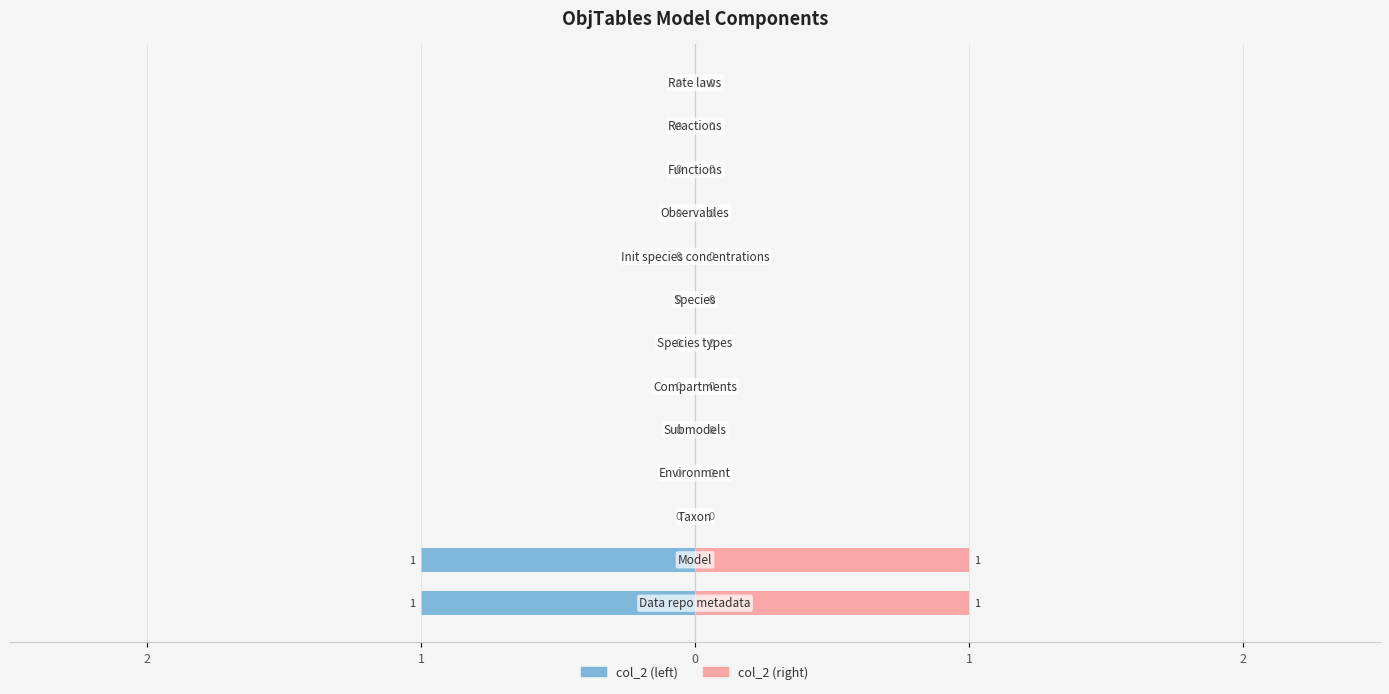

Reading right to left, transcribe all the data shown in this chart.

col_2 (left): 0	0	0	0	0	0	0	0	0	0	0	-1	-1
col_2 (right): 0	0	0	0	0	0	0	0	0	0	0	1	1